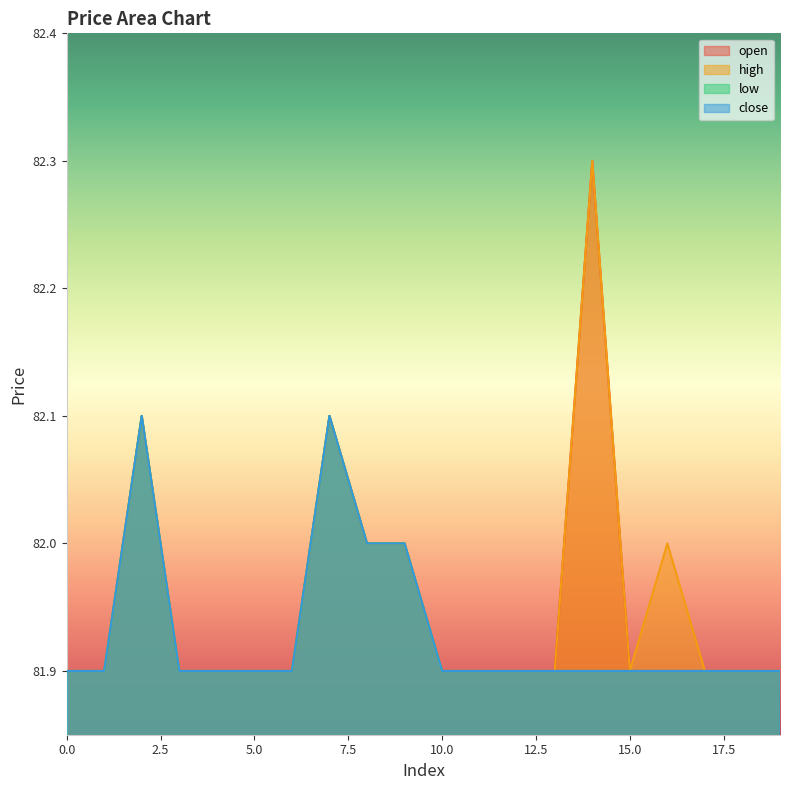

Which series has the largest total across all categories?

high